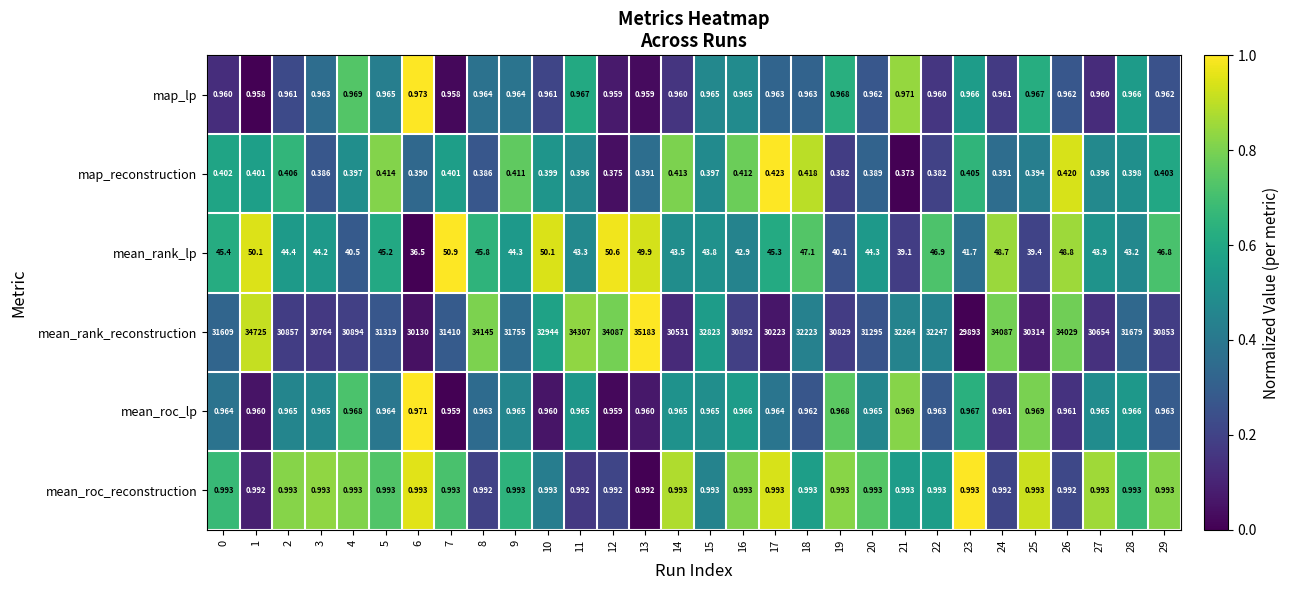

How many data points does each series have?

30